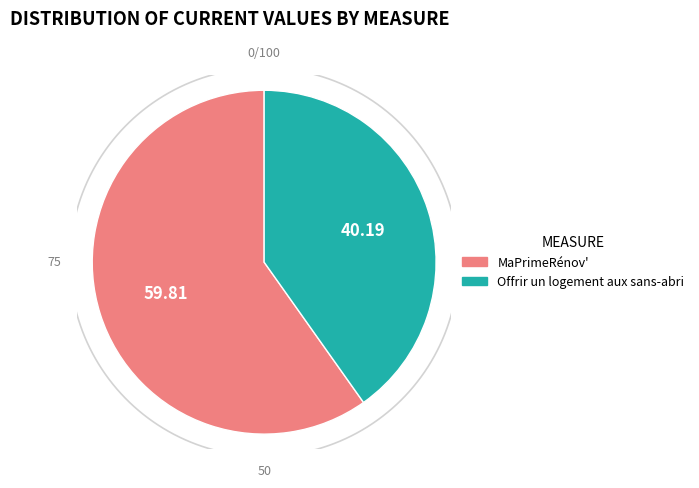

Which has a higher value, Offrir un logement aux sans-abri or MaPrimeRénov'?

MaPrimeRénov'